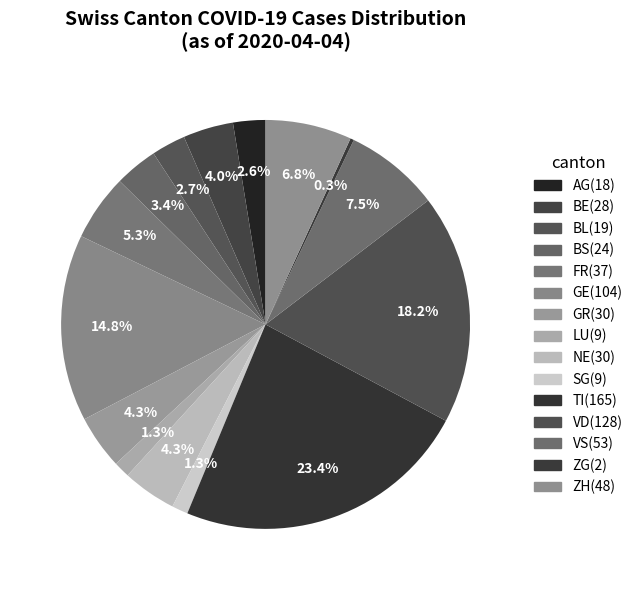

How many slices are in this pie chart?

15